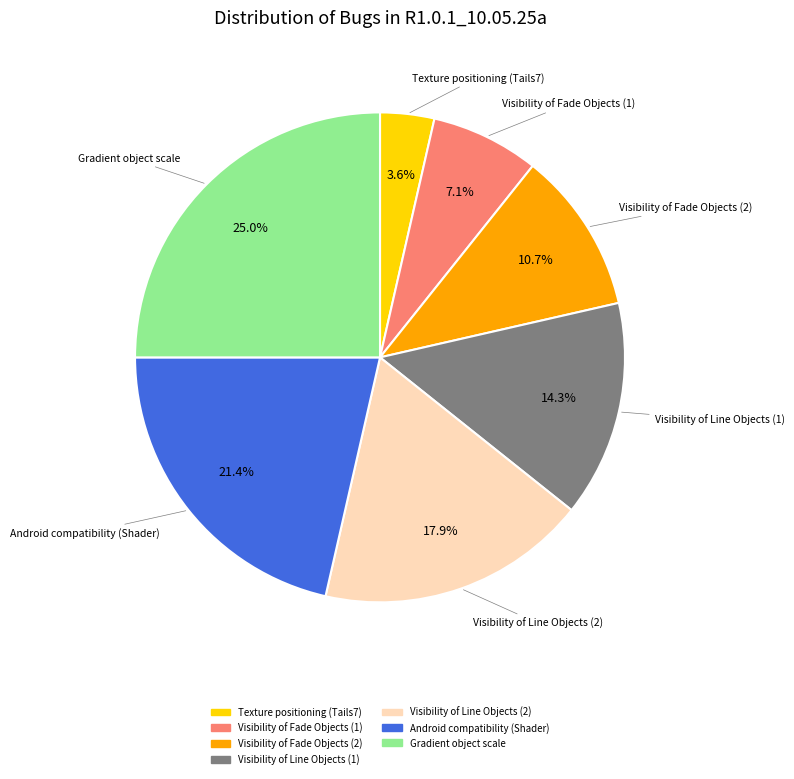

Is there any slice that represents more than half of the pie?

No